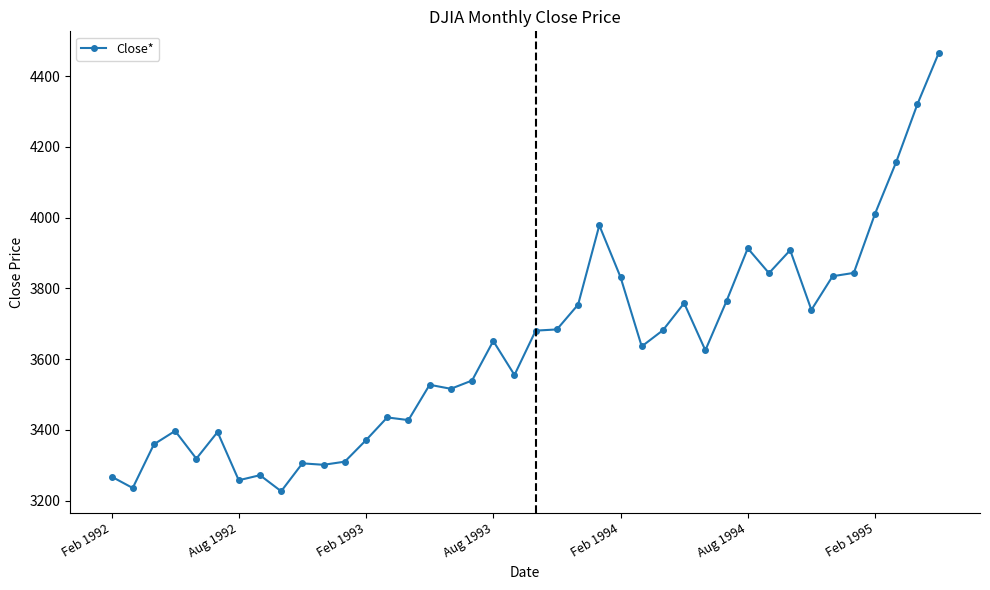

What is the maximum value shown in the chart?

4465.1